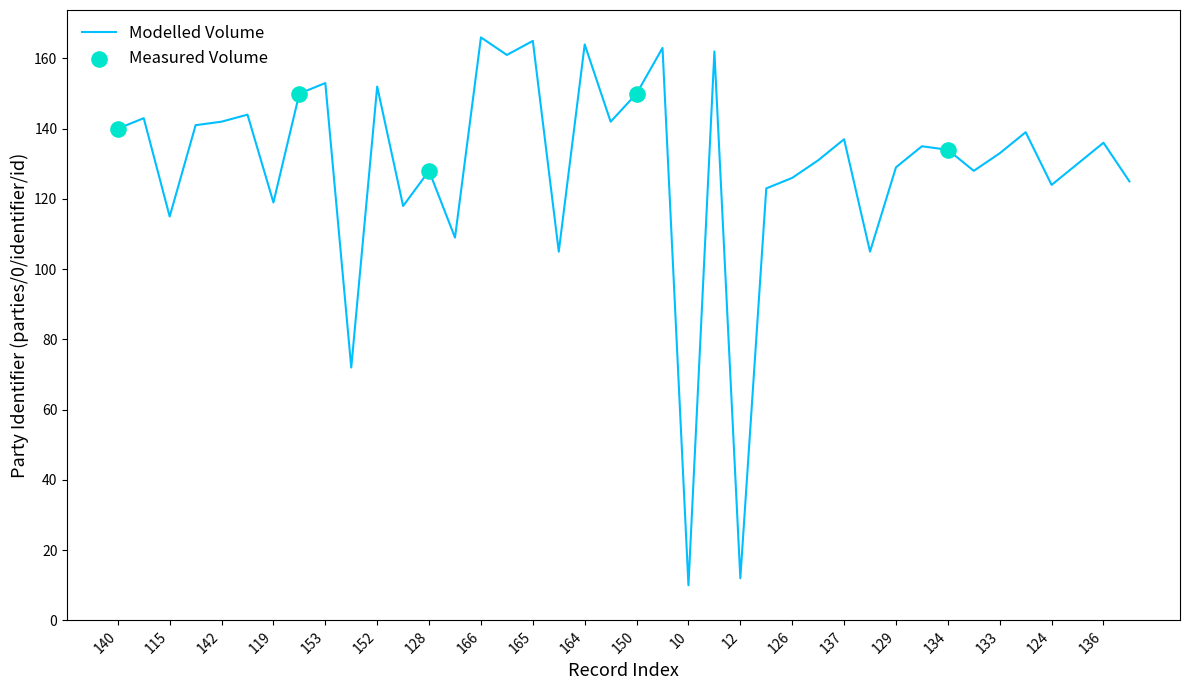

What is the minimum value shown in the chart?

10